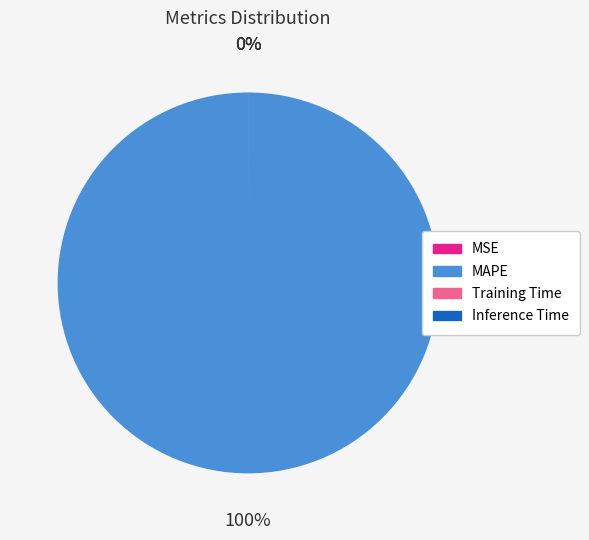

What is the total percentage of MAPE and MSE?

100.0%